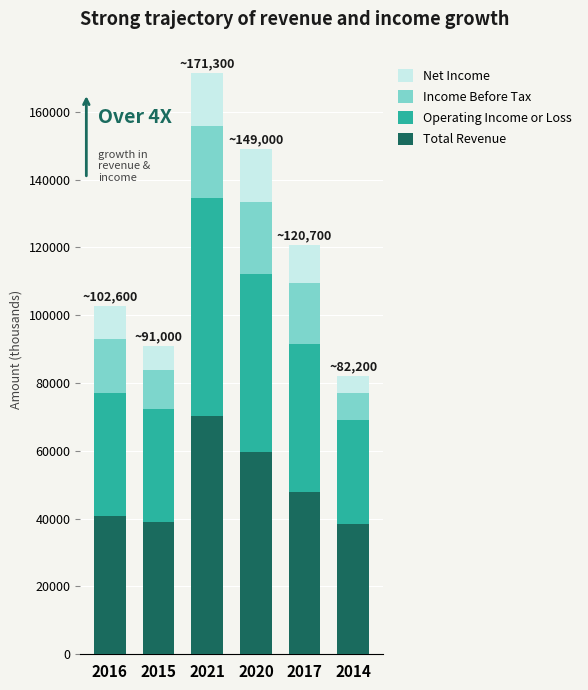

What is the total value across all series at 2020?

149000